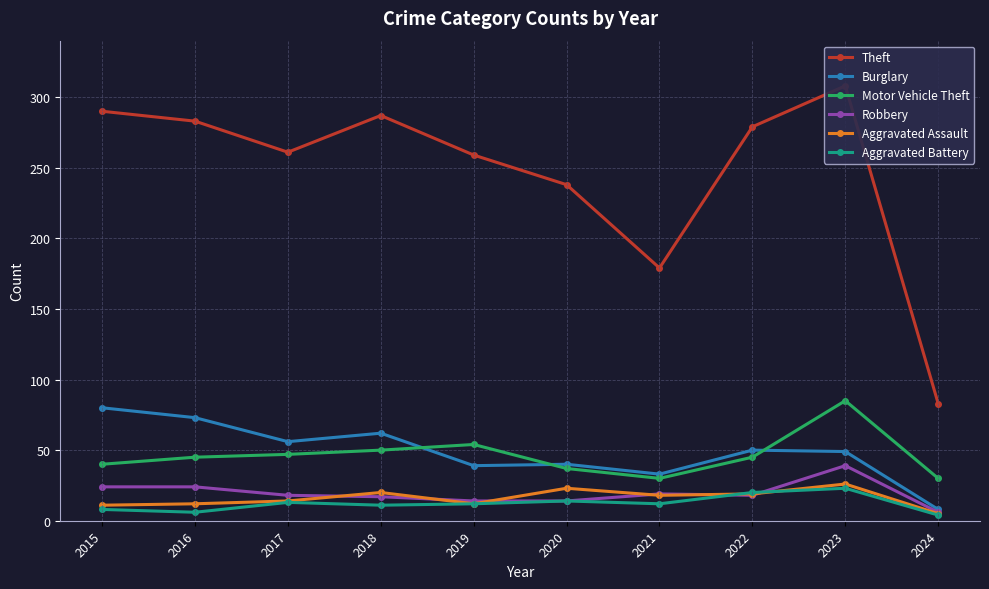

True or false: Motor Vehicle Theft and Theft cross at least once.

False